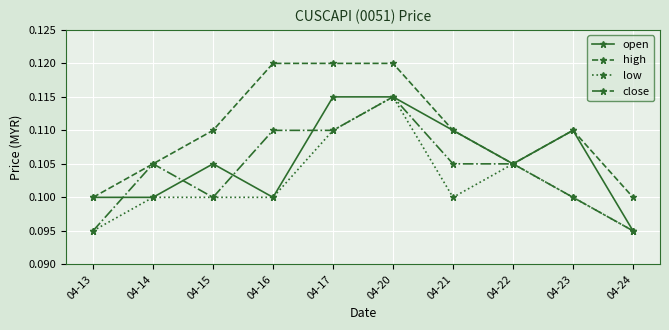

What is the total value across all series at 04-24?

0.4